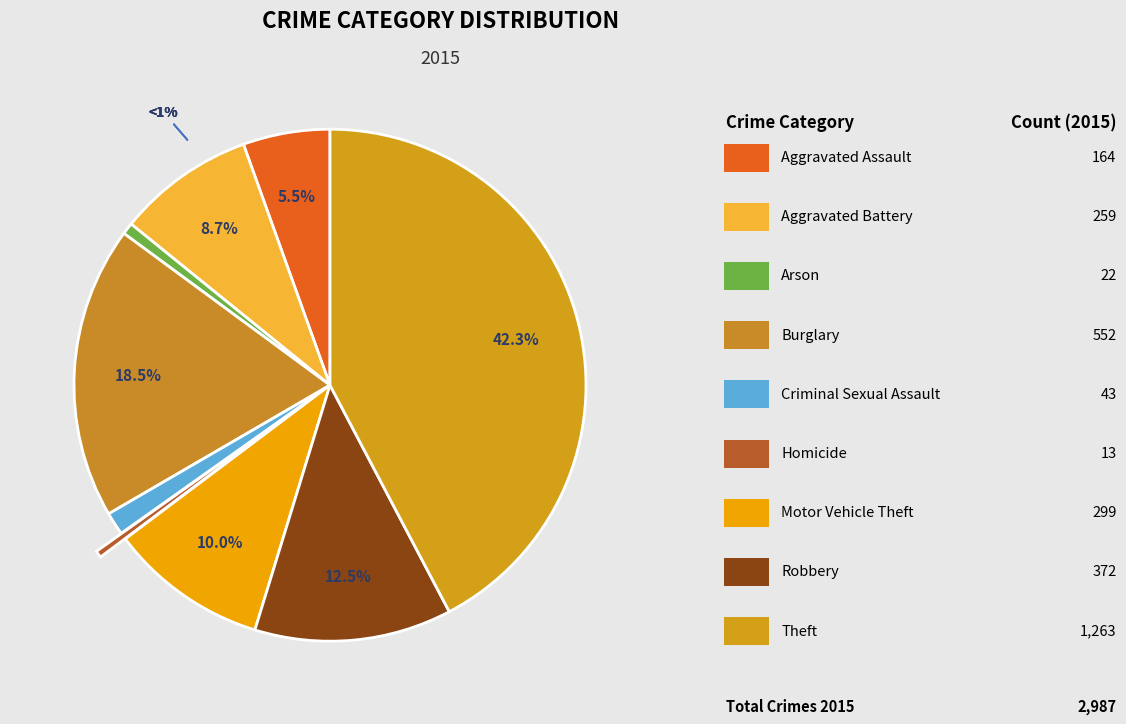

Rank the categories by value from lowest to highest.

Homicide, Arson, Criminal Sexual Assault, Aggravated Assault, Aggravated Battery, Motor Vehicle Theft, Robbery, Burglary, Theft